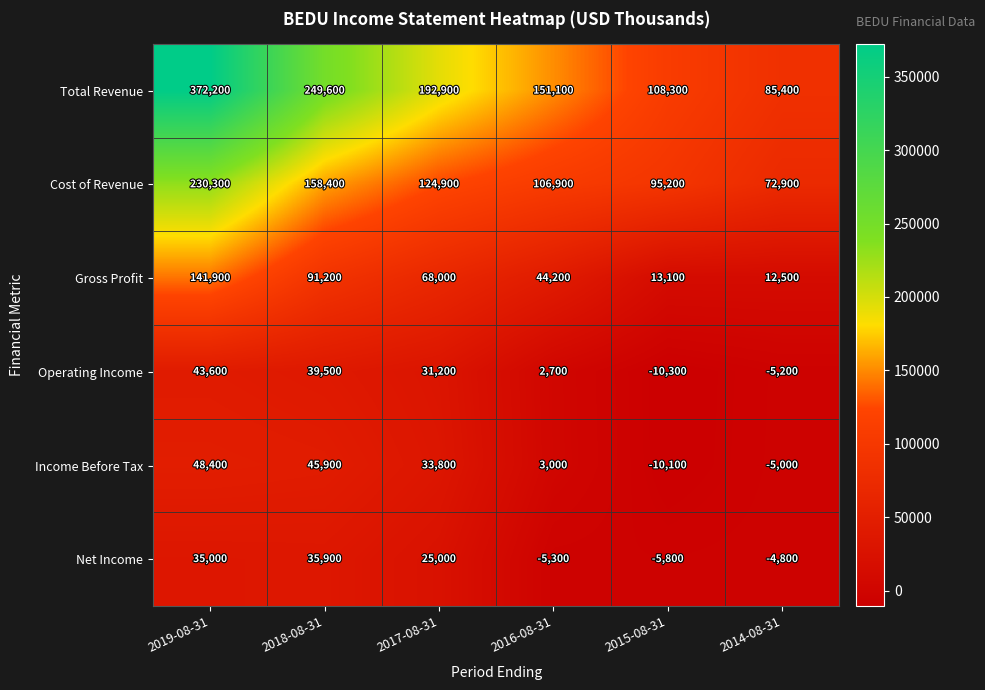

How many categories are shown in the chart?

6